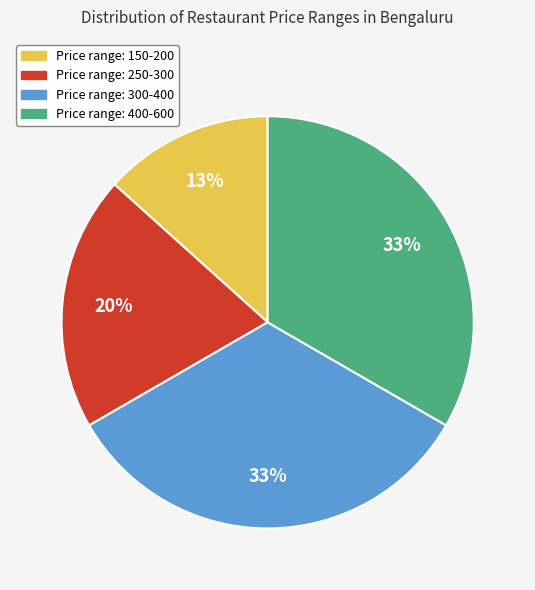

Is there any slice that represents more than half of the pie?

No